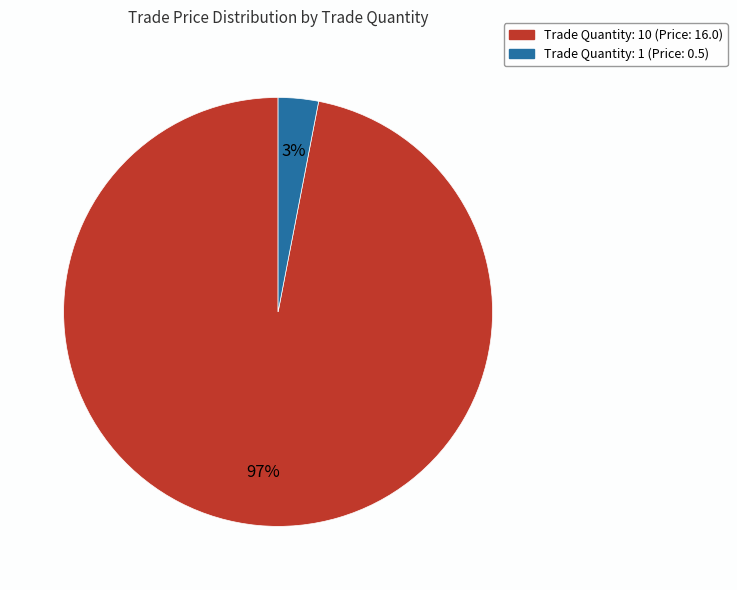

Count the number of slices in the pie.

2